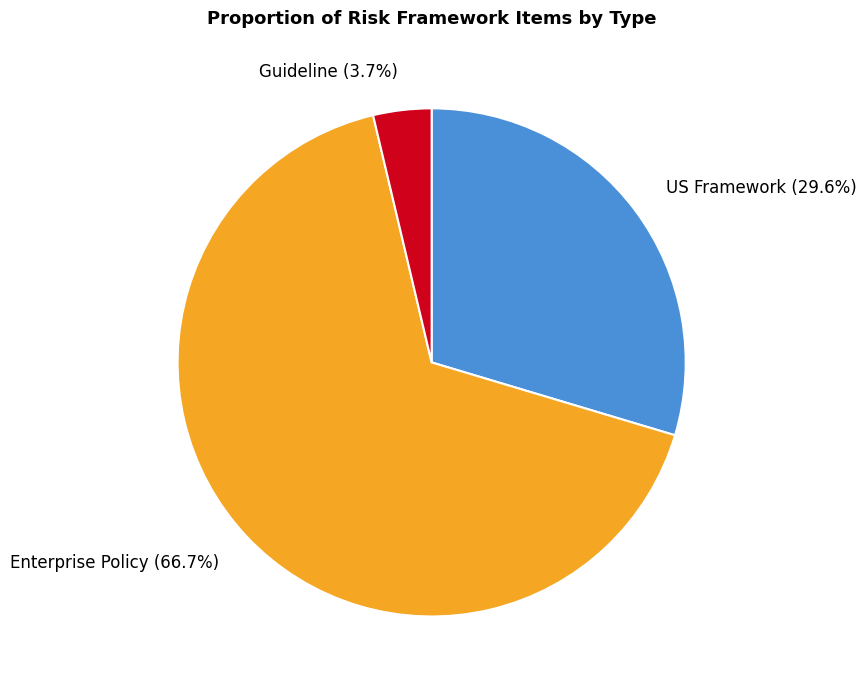

True or false: Enterprise Policy accounts for 53% of the total.

False